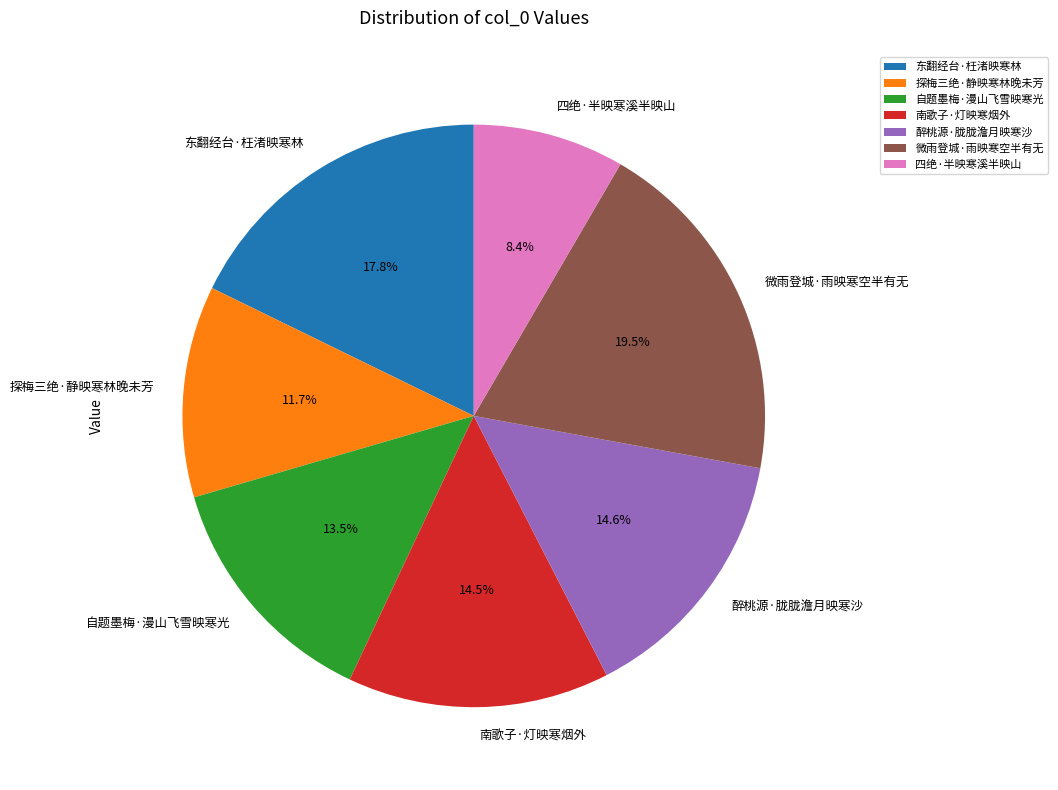

What percentage is the 四绝·半映寒溪半映山 slice, to the nearest percent?

8%